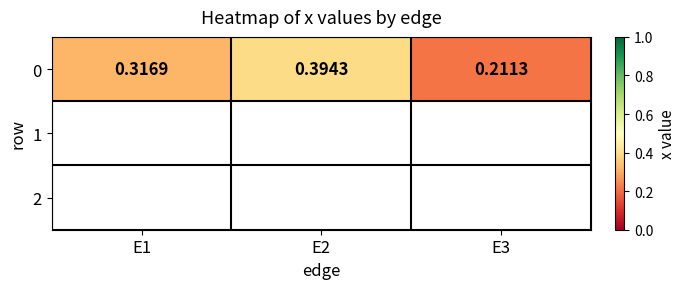

Rank the categories by value from lowest to highest.

E3, E1, E2